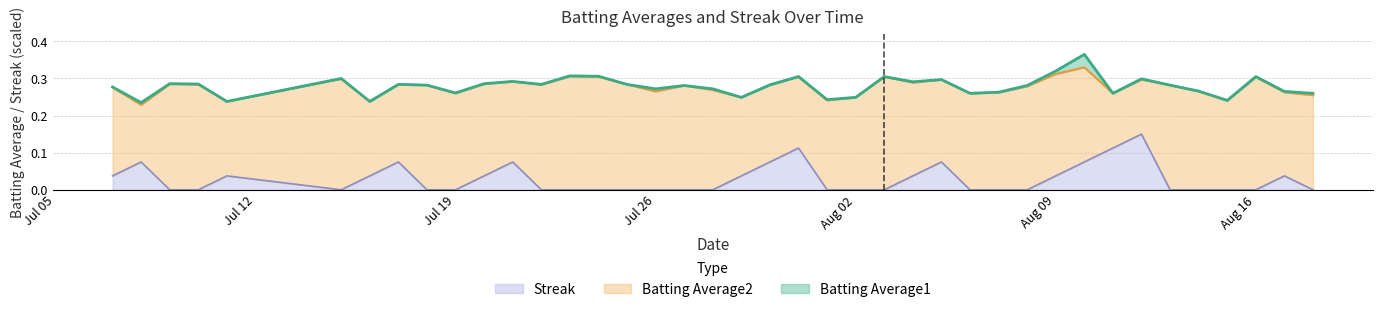

True or false: Streak has a value of -0.1 at Aug 02.

False